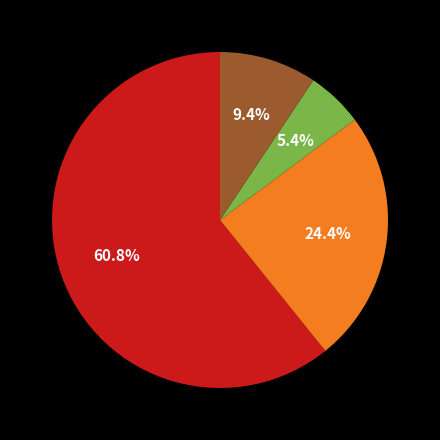

Count the number of slices in the pie.

4